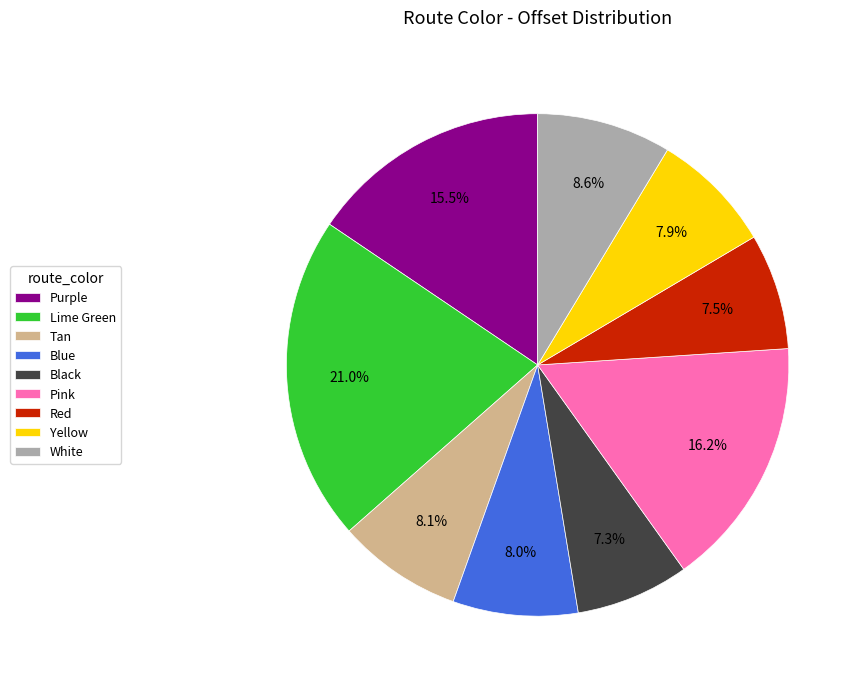

What is the largest slice in the pie chart?

Lime Green